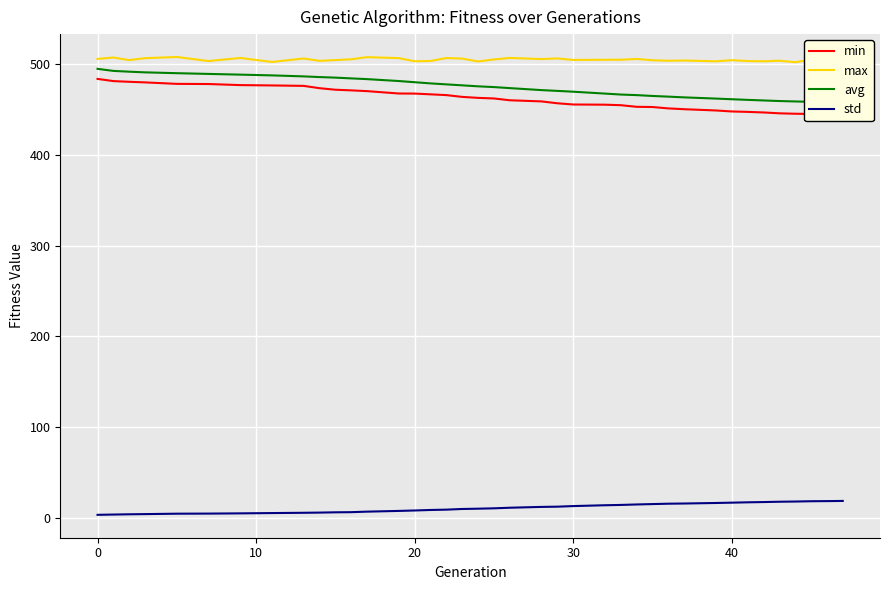

Reading left to right, extract all data points from this chart.

min: 483.5	481.1	480.3	479.7	478.0	477.9	476.7	476.3	475.8	473.3	471.6	470.9	470.0	467.4	467.3	466.5	465.7	463.7	462.6	462.0	460.0	458.7	456.7	455.3	455.1	454.6	452.8	452.5	451.0	450.1	448.7	447.7	447.2	446.6	445.6	445.1	444.9	444.3	443.8
max: 505.5	507.0	504.2	506.3	507.6	503.2	506.6	502.2	506.0	503.4	504.2	505.1	507.5	506.4	503.0	503.2	506.5	505.9	502.7	504.9	506.6	505.4	506.1	504.4	504.6	504.6	505.5	504.0	503.5	503.7	502.9	504.1	503.2	502.9	503.5	501.9	504.7	504.9	503.6
avg: 494.6	492.3	491.5	490.7	489.8	489.0	488.2	487.4	486.3	485.5	484.9	484.1	483.3	481.2	479.9	478.6	477.5	476.4	475.3	474.5	473.4	471.2	470.3	469.4	467.3	466.3	465.6	464.7	464.0	463.2	461.8	461.1	460.4	459.8	459.1	458.7	458.2	457.7	457.2
std: 3.4	3.7	4.0	4.2	4.6	4.7	5.0	5.3	5.6	5.8	6.2	6.3	6.9	7.7	8.2	8.7	9.1	9.8	10.1	10.6	11.2	12.1	12.4	13.0	13.9	14.3	14.8	15.2	15.6	15.8	16.4	16.8	17.2	17.4	17.8	18.0	18.4	18.5	18.7